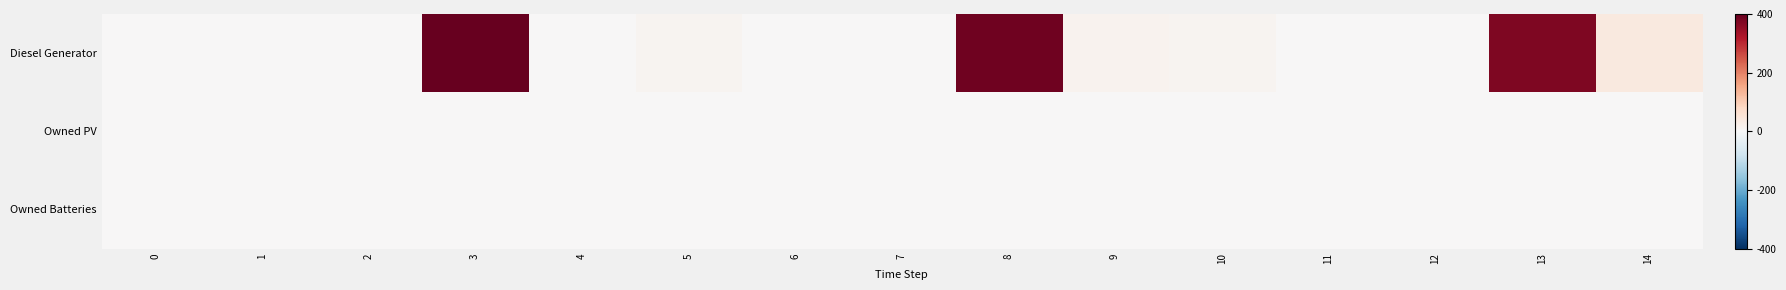

How many categories are shown in the chart?

15